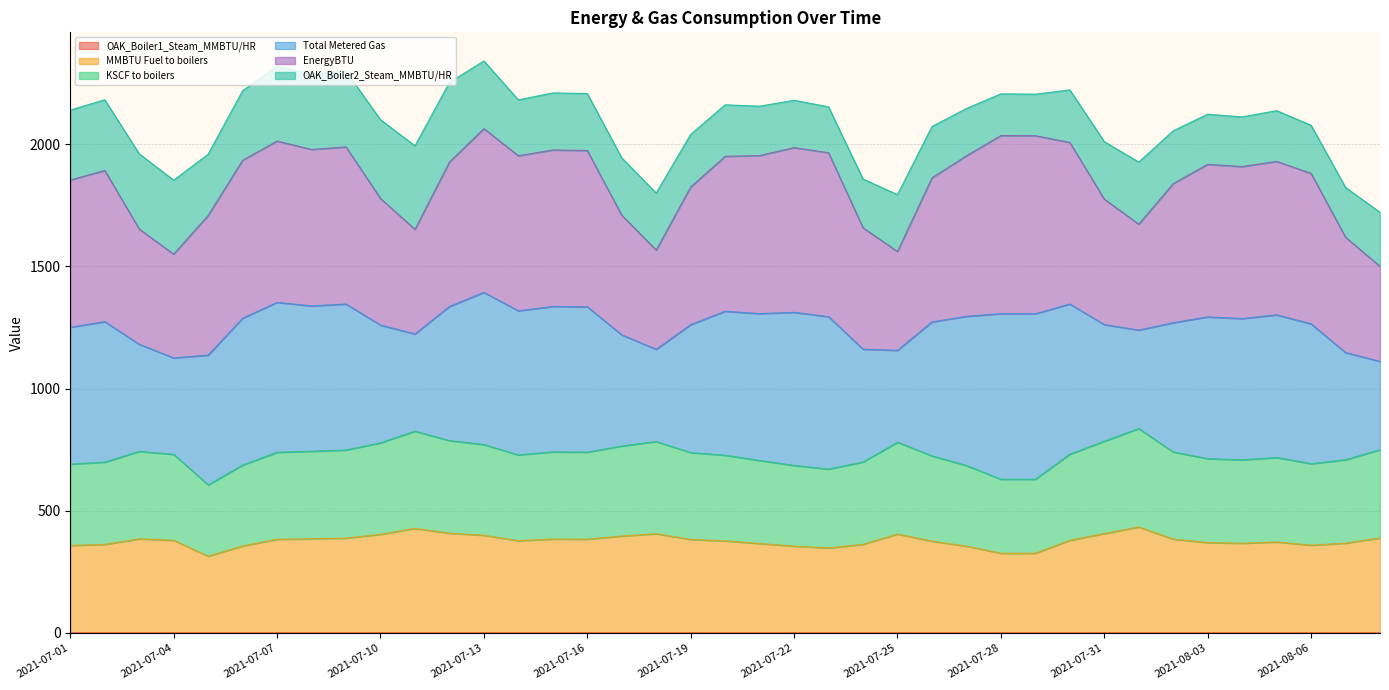

The value of KSCF to boilers at 2021-07-16 is 553.0. True or false?

False